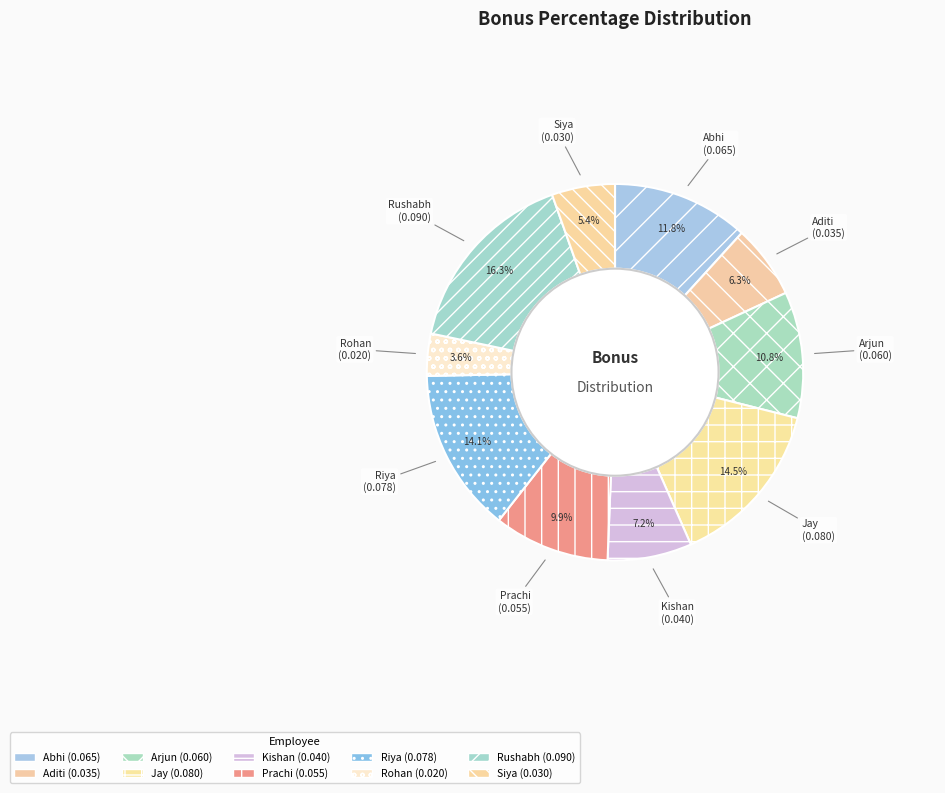

What is the smallest slice in the pie chart?

Rohan